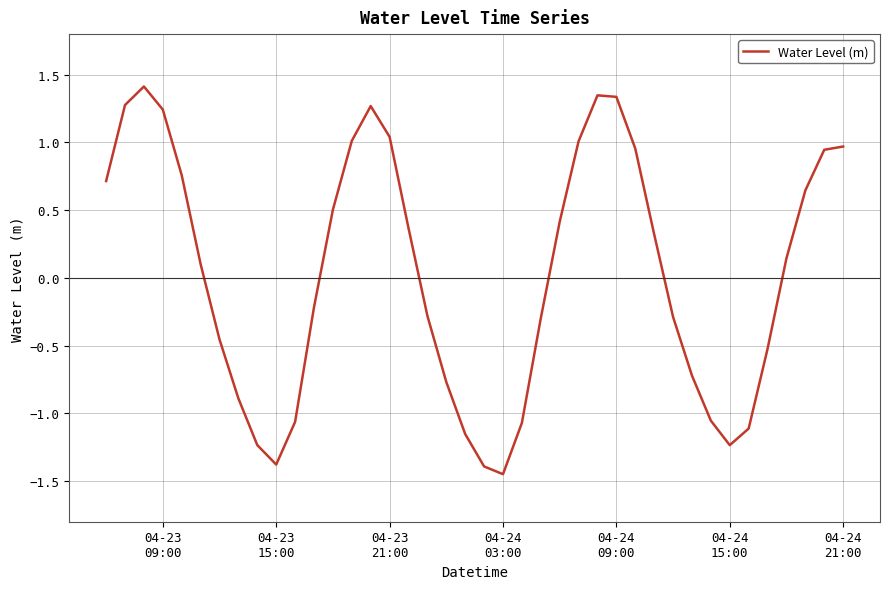

What is the difference between the maximum and minimum values?

2.9